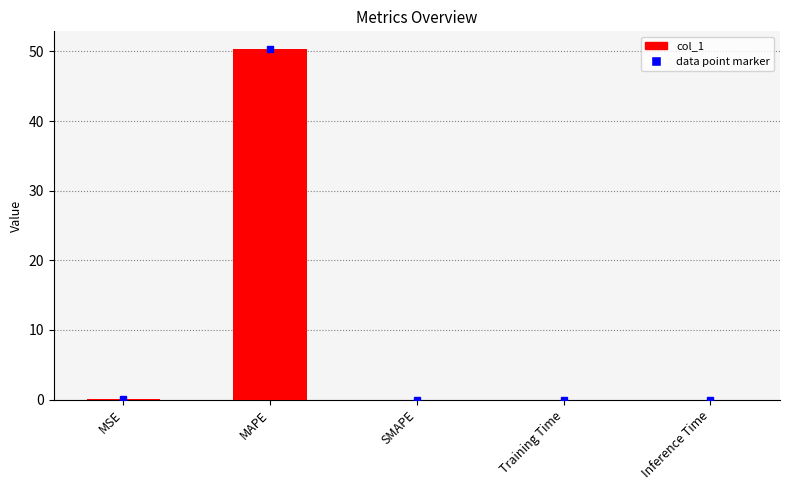

How many distinct data groups are displayed?

1